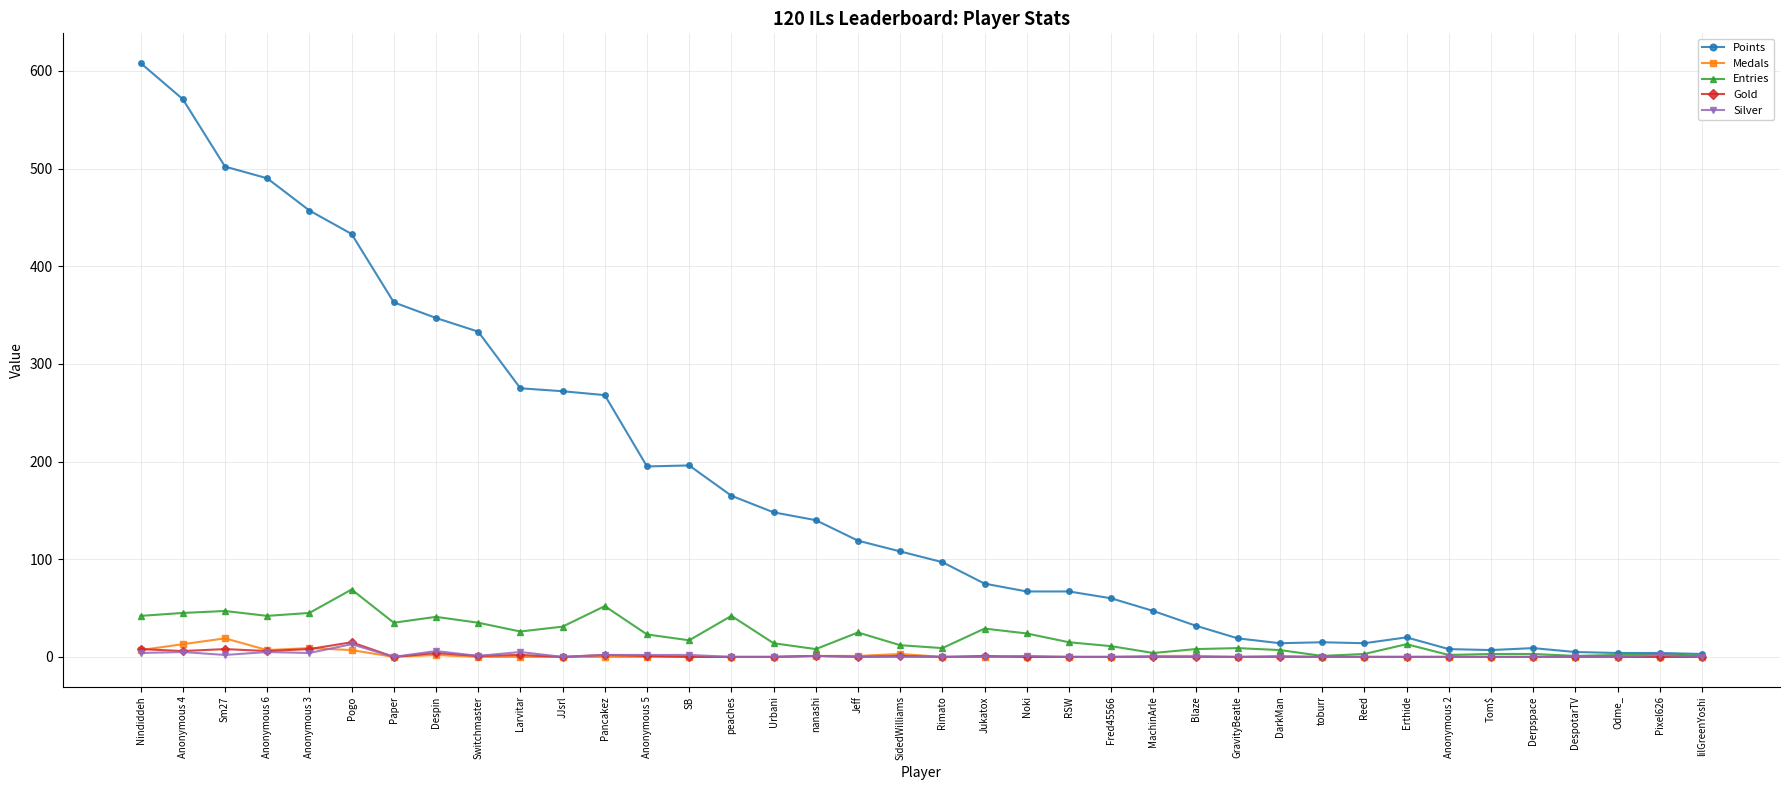

Which label corresponds to the largest value in the chart?

Nindiddeh